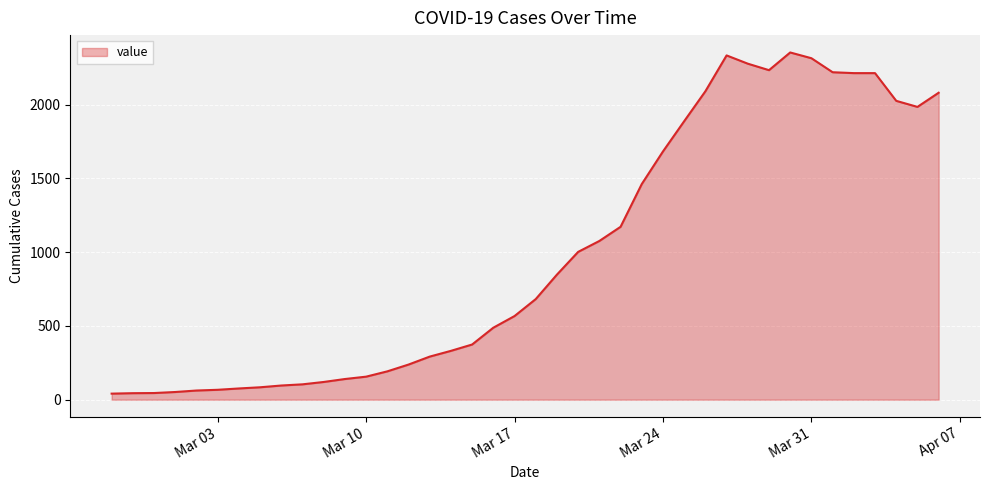

What is the greatest value displayed?

2354